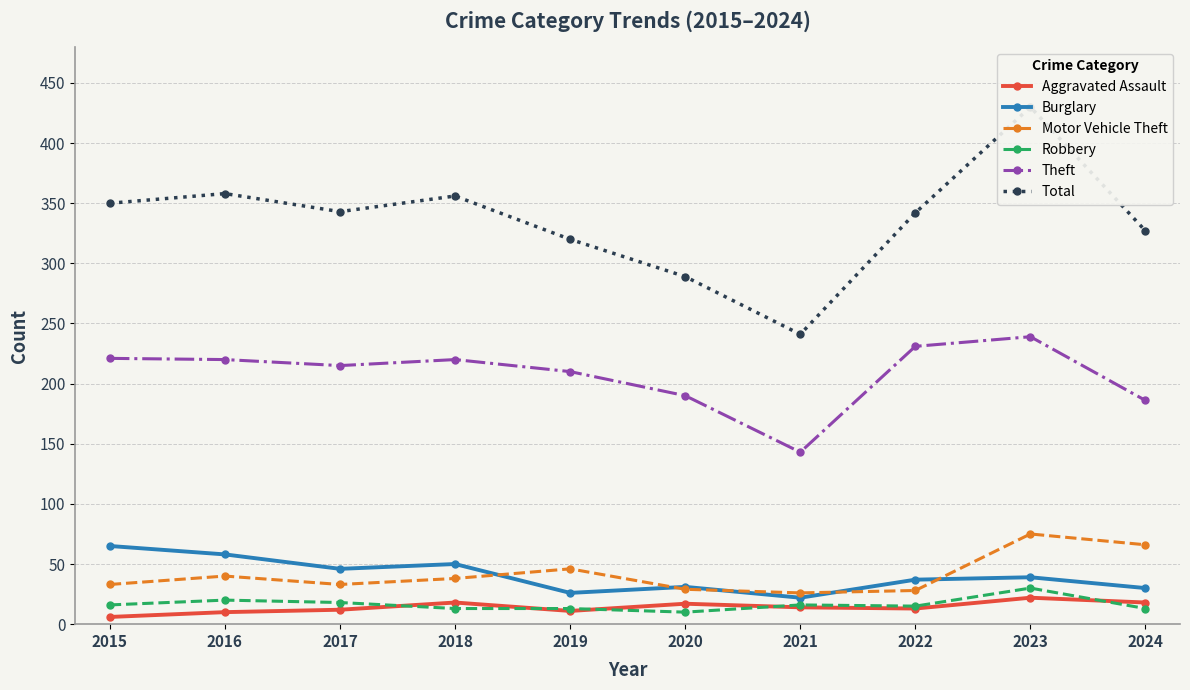

What is the minimum value shown in the chart?

6